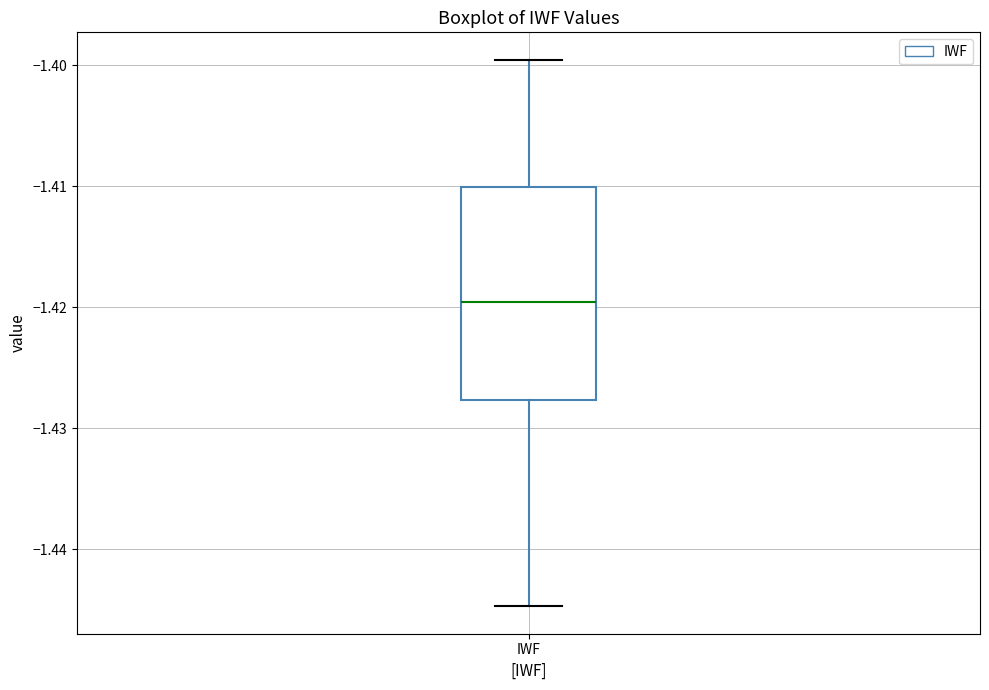

Where is the upper edge of the box for IWF on the y-axis? The values are not printed on the chart, so give them approximately, as read against the axis.

-1.410